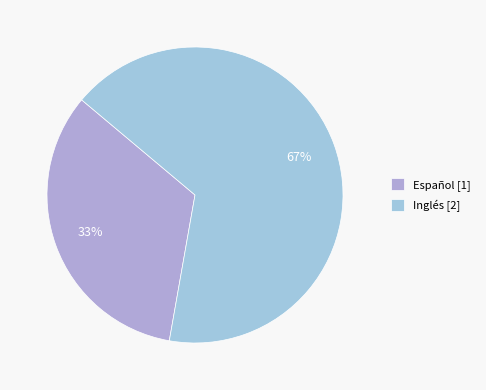

How many slices are in this pie chart?

2